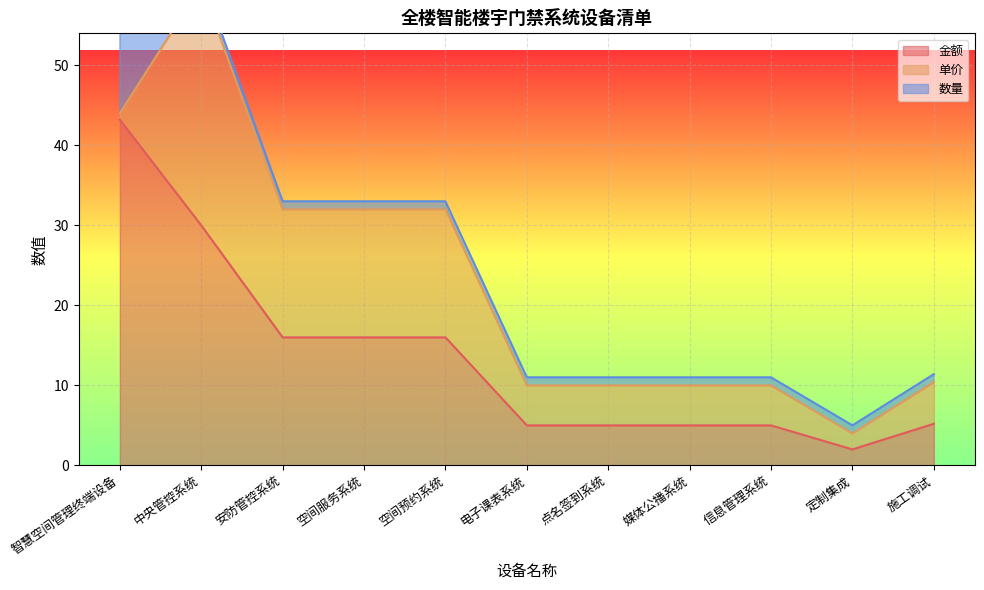

Between 中央管控系统 and 施工调试, which series saw the biggest shift?

金额